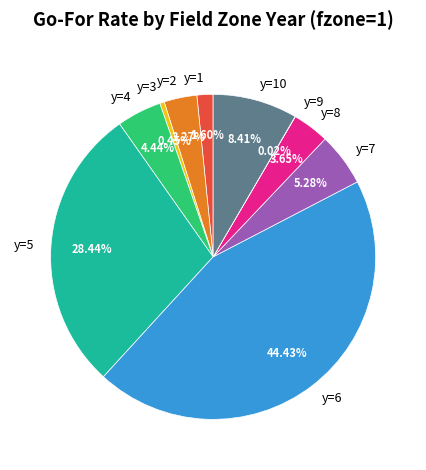

Does y=3 account for over 50% of the chart?

No